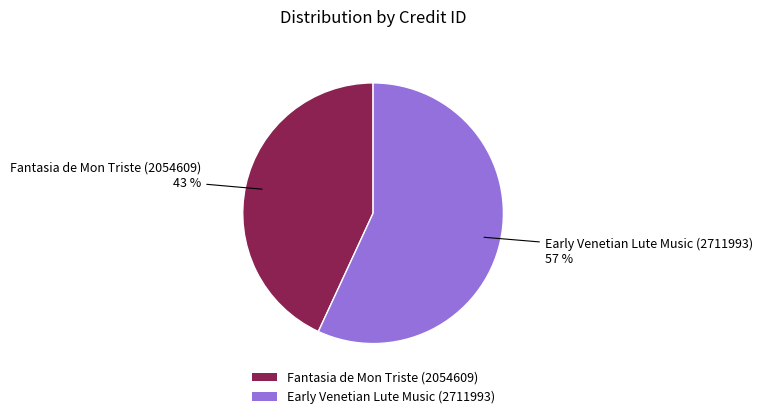

Is it true that Fantasia de Mon Triste (2054609) is 43% of the pie?

True